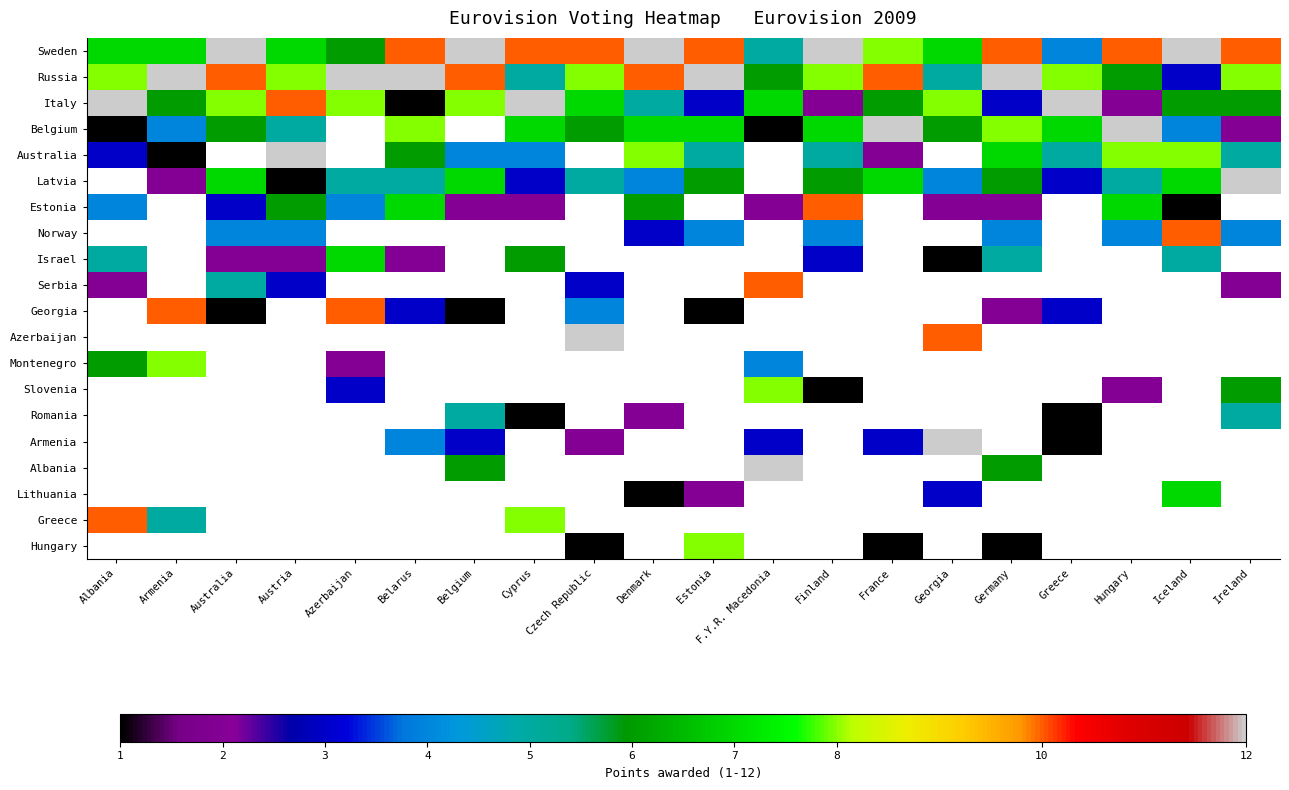

List the series in order of their peak value, lowest first.

Sweden, Russia, Italy, Belgium, Australia, Latvia, Estonia, Norway, Israel, Serbia, Georgia, Azerbaijan, Montenegro, Slovenia, Romania, Armenia, Albania, Lithuania, Greece, Hungary